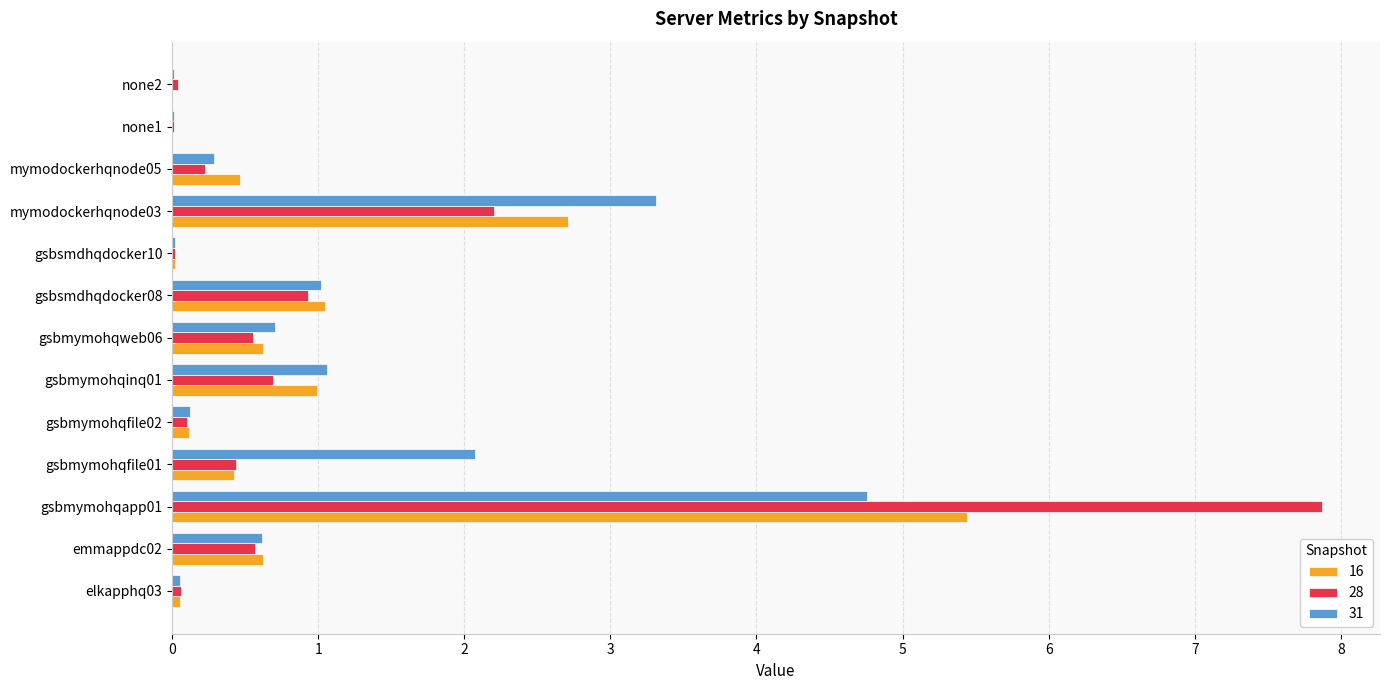

Which series has the widest spread of values?

28